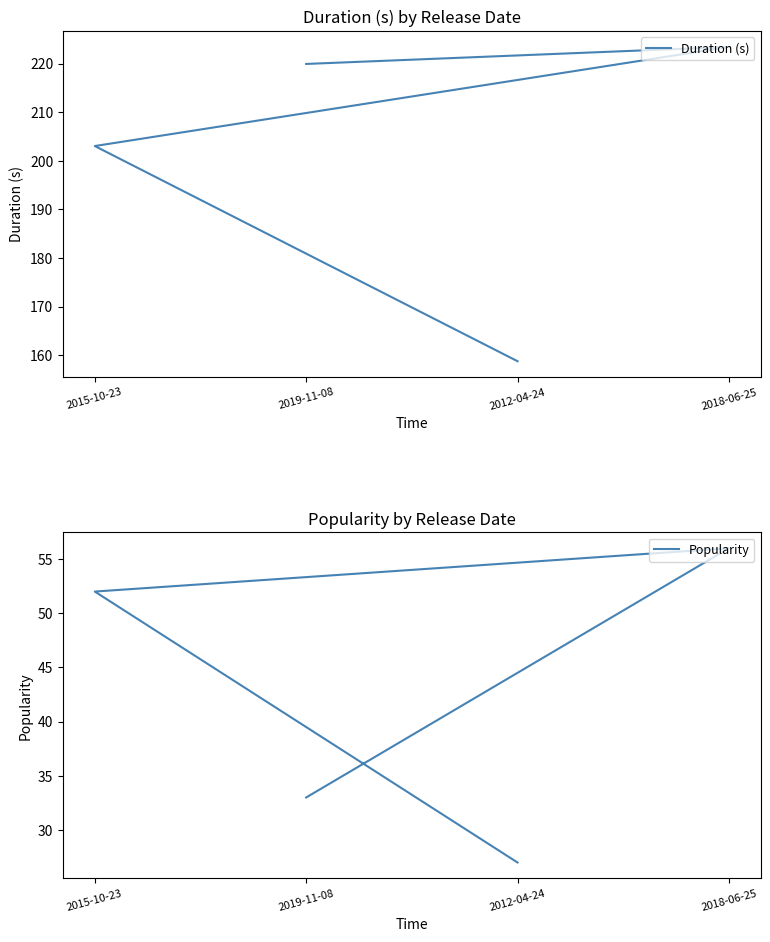

The Duration (s) series shows 358.6 at 2019-11-08. True or false?

False